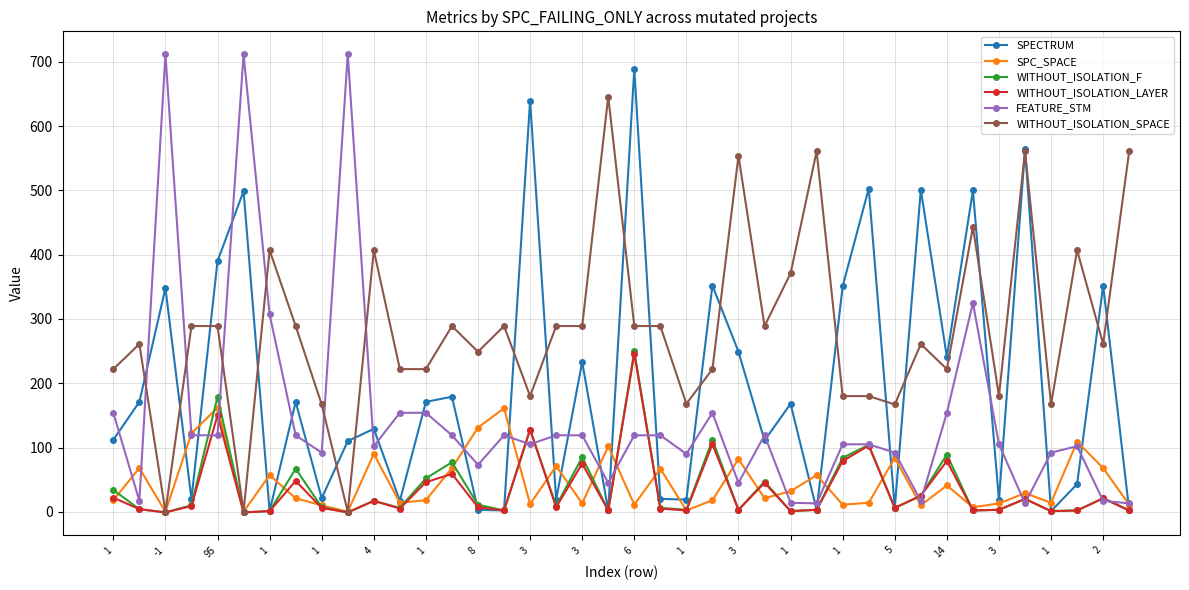

What is the minimum value shown in the chart?

-1